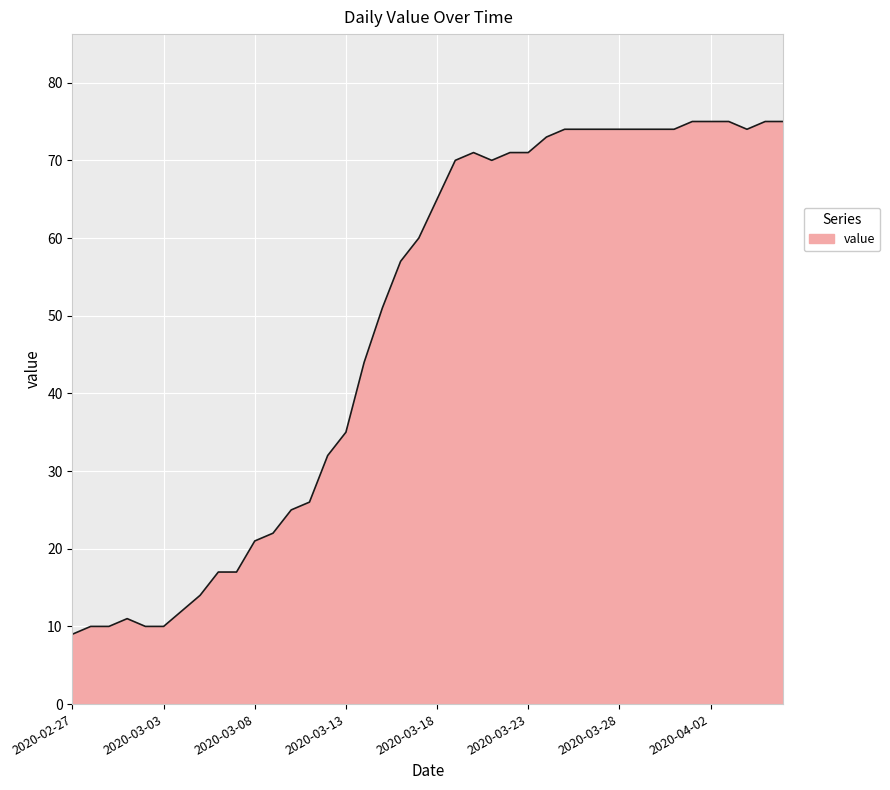

What is the smallest value displayed?

9